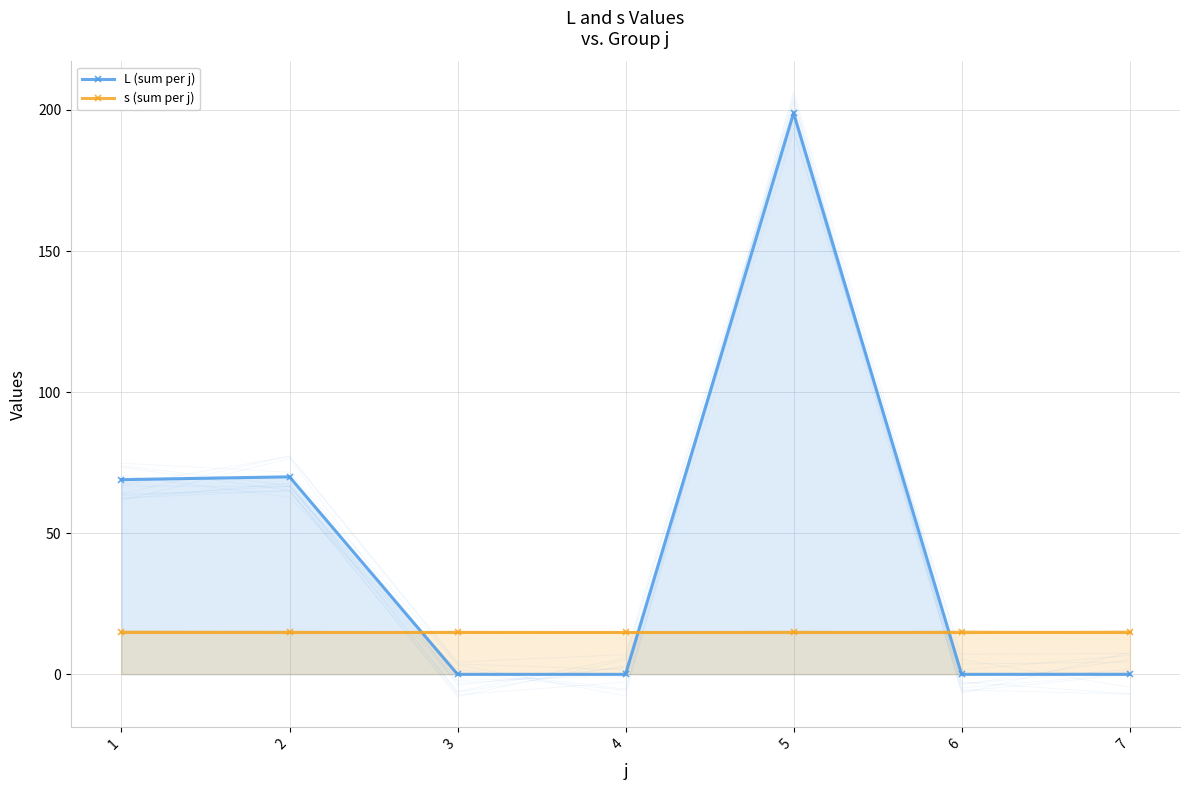

What is the sum of the s (sum per j) values at 5 and 4?

30